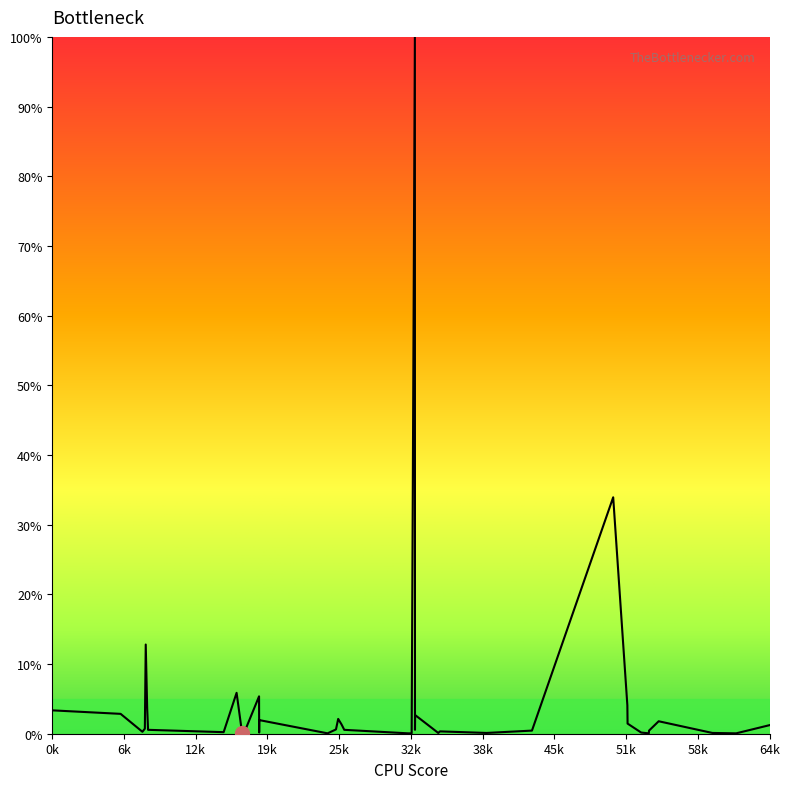

What is the greatest value displayed?

100.0